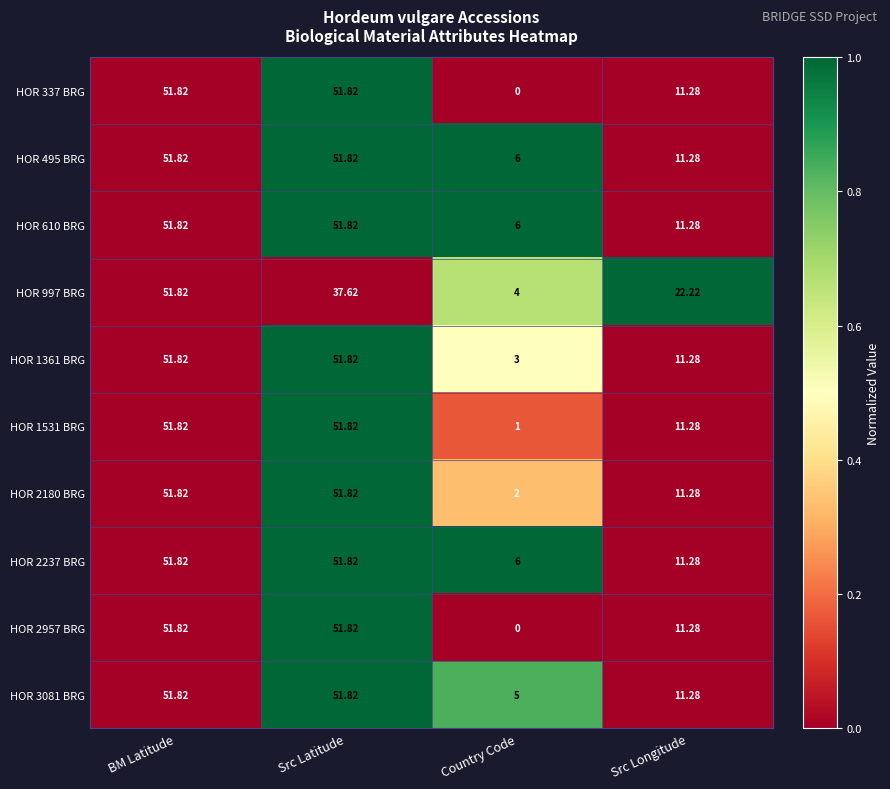

At which label does HOR 2237 BRG reach its minimum?

Country Code